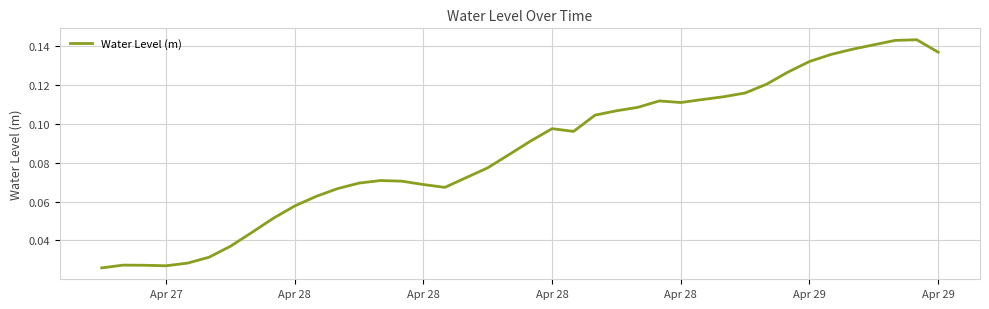

Does the chart have visible grid lines?

Yes